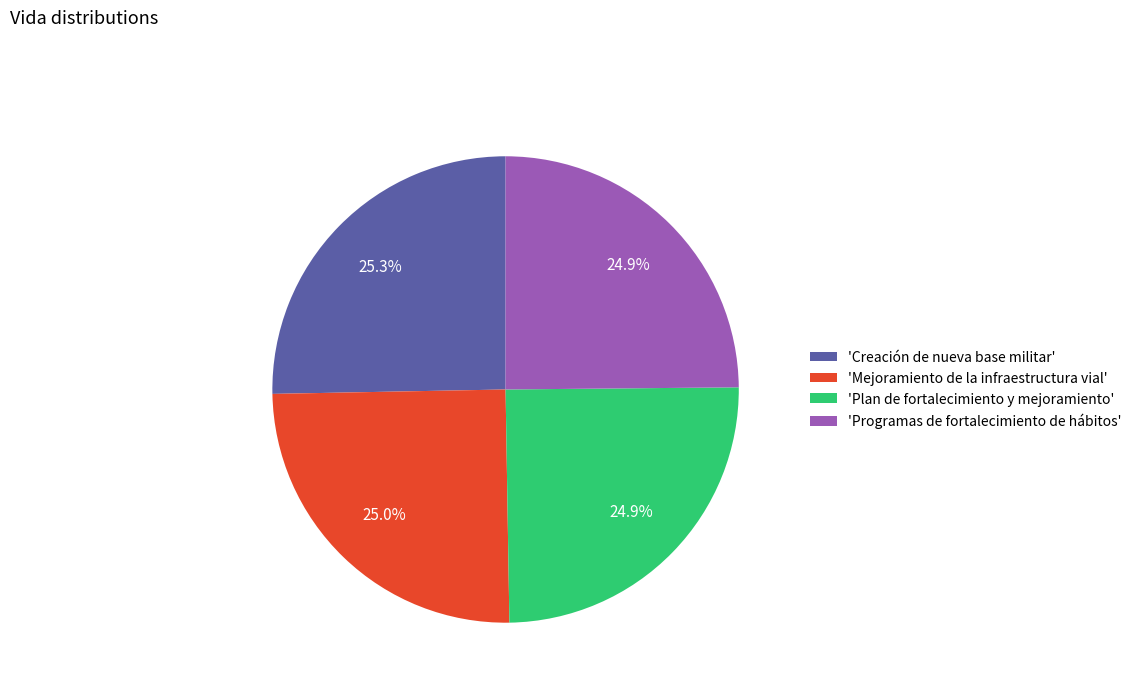

Does any single category account for the majority?

No